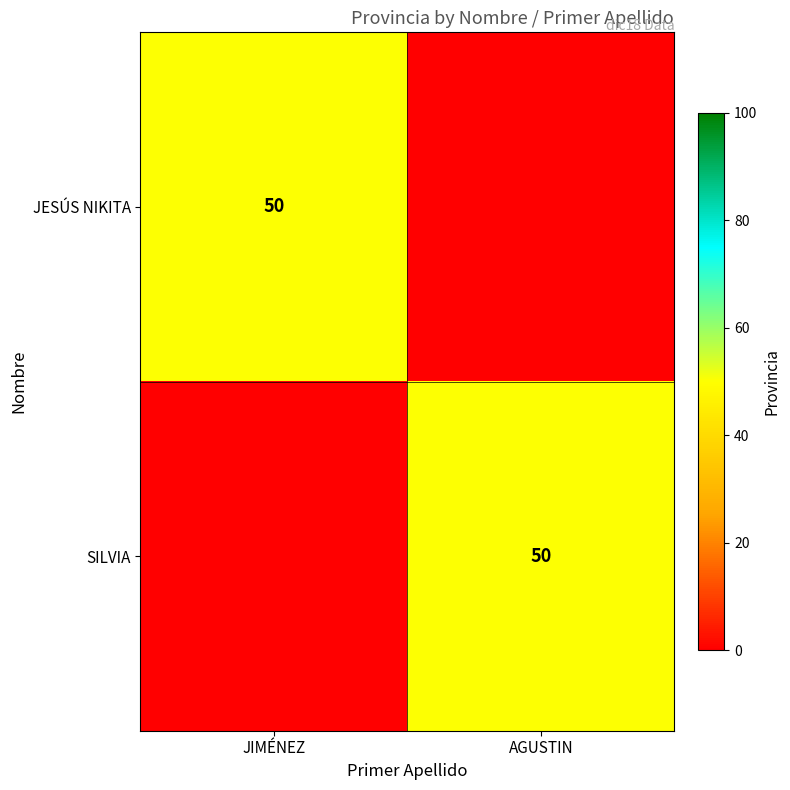

True or false: JESÚS NIKITA has a value of 50 at JIMÉNEZ.

True